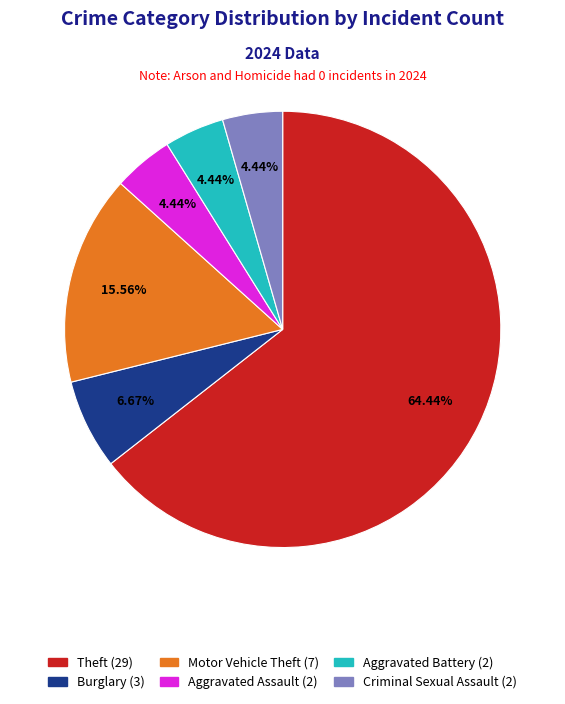

Do Aggravated Assault (2) and Theft (29) together represent more than half of the pie?

Yes